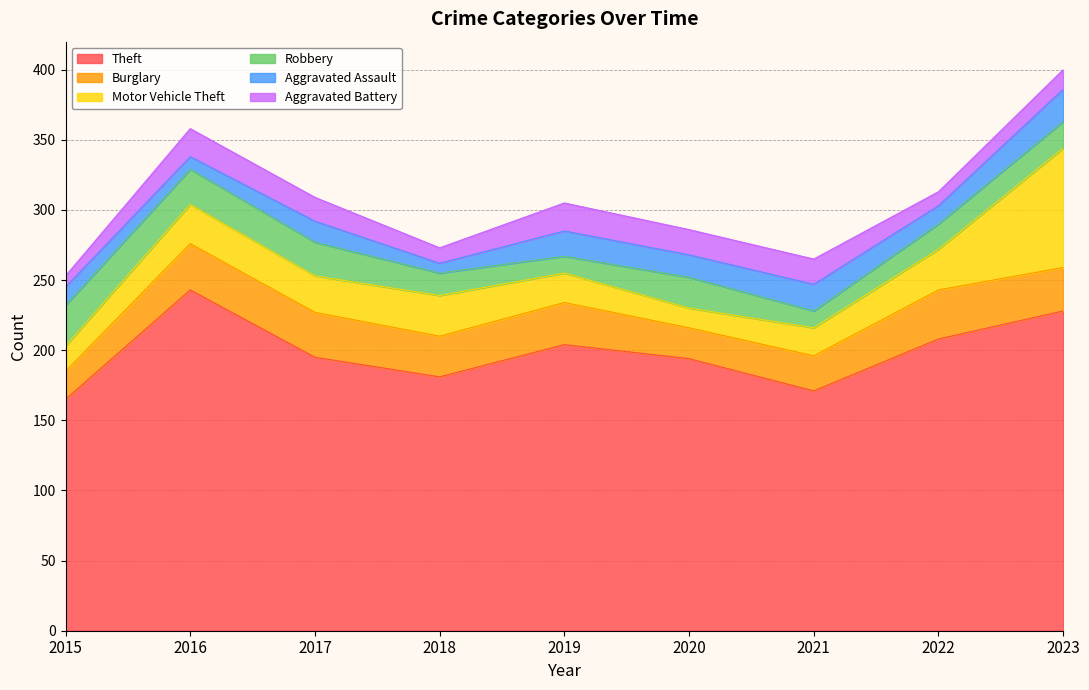

What is the sum of all Theft values?

1789